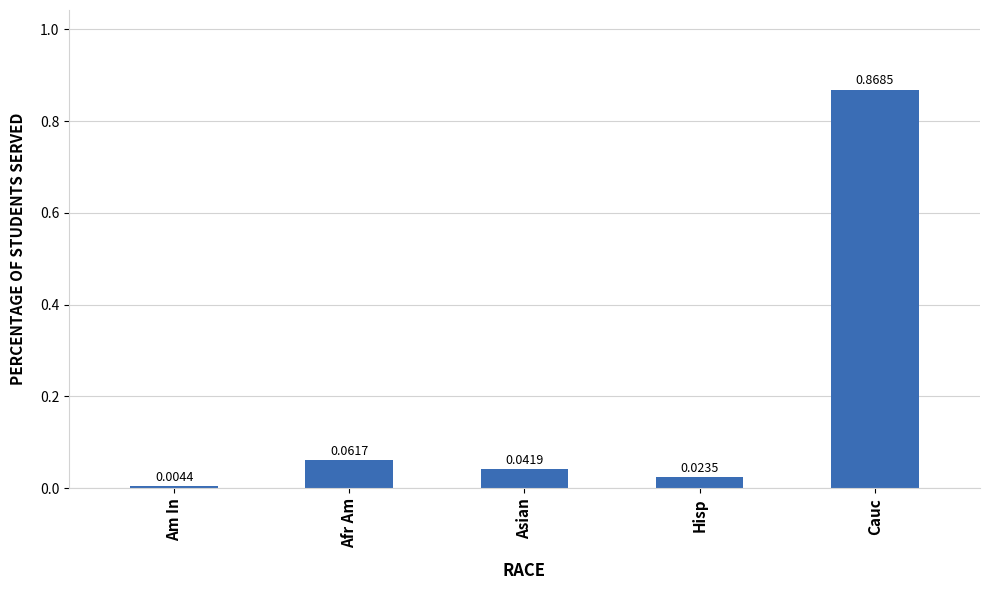

Which label corresponds to the smallest value in the chart?

Am In